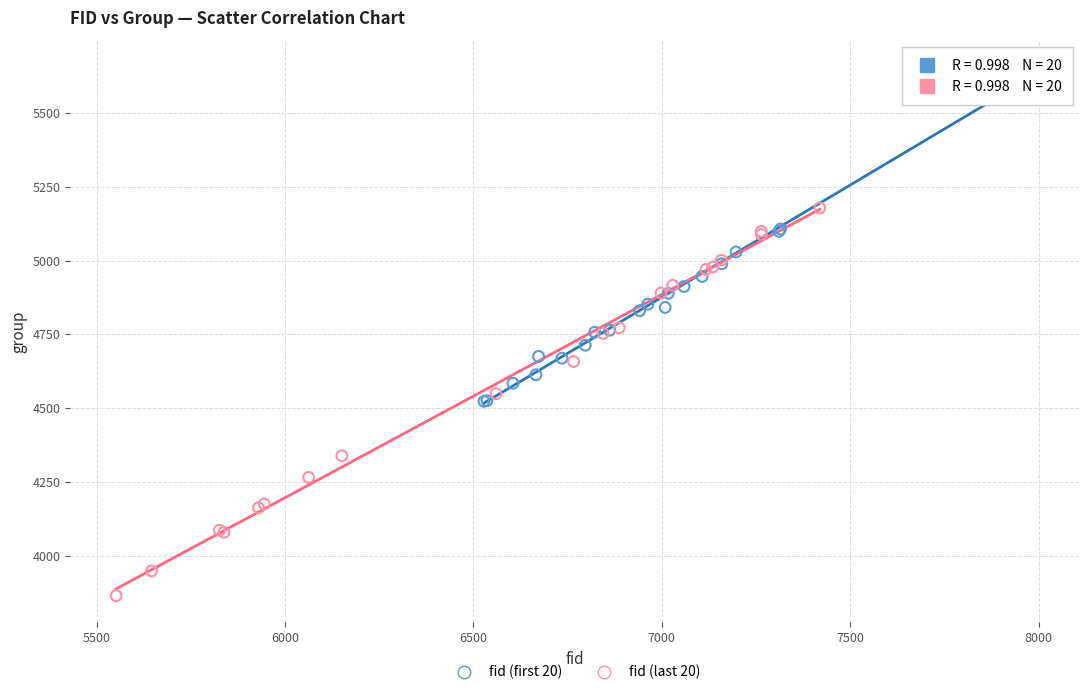

Which series contains the lowest Y value?

fid (last 20)